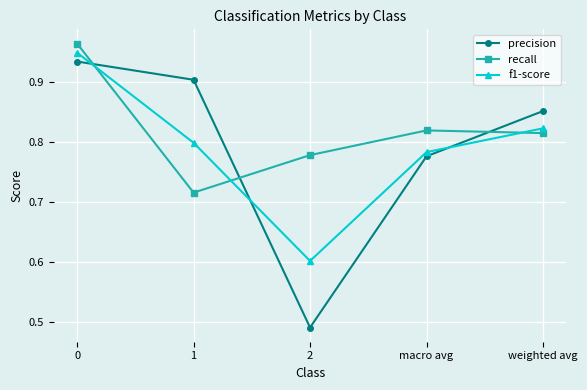

The precision series shows 0.8 at macro avg. True or false?

True